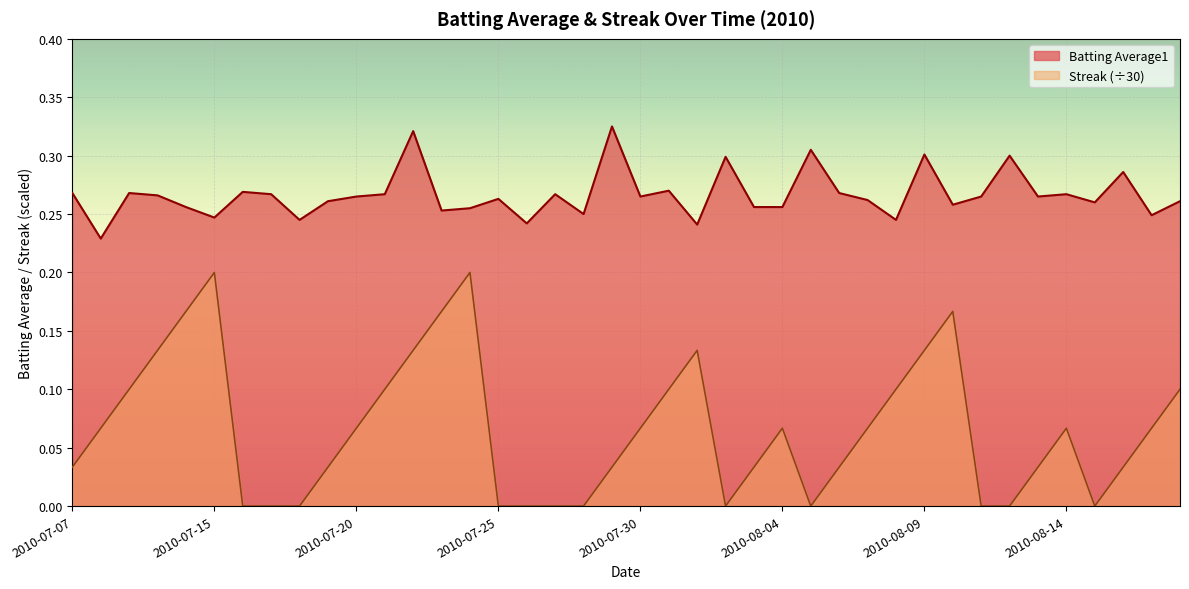

At which label does streak reach its minimum?

6